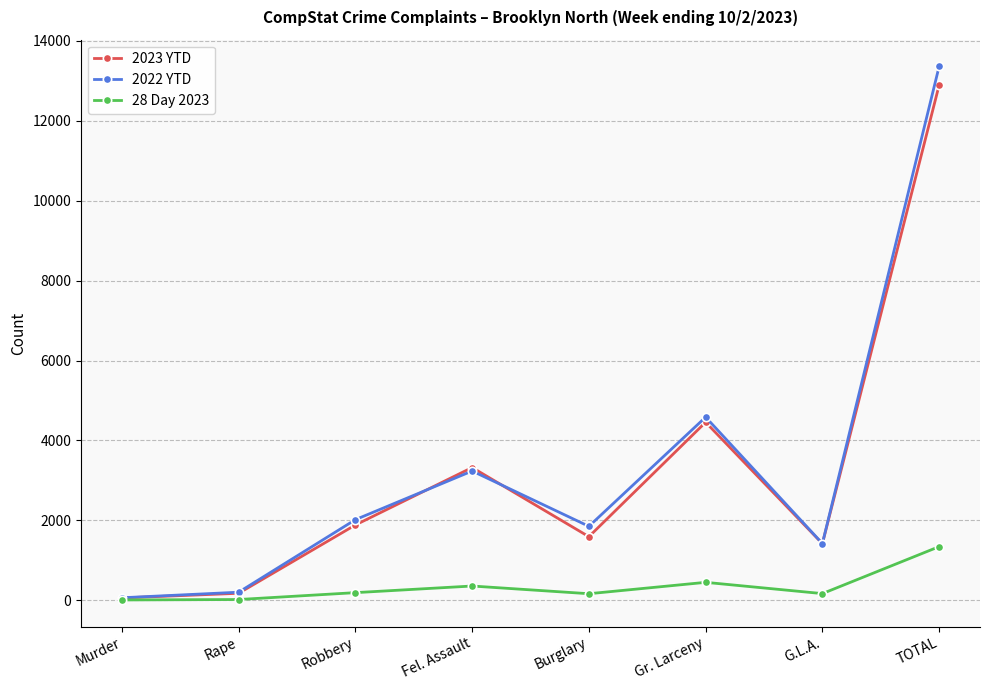

Is the value of 2022 YTD at Robbery greater than the value of 2023 YTD at Murder?

Yes